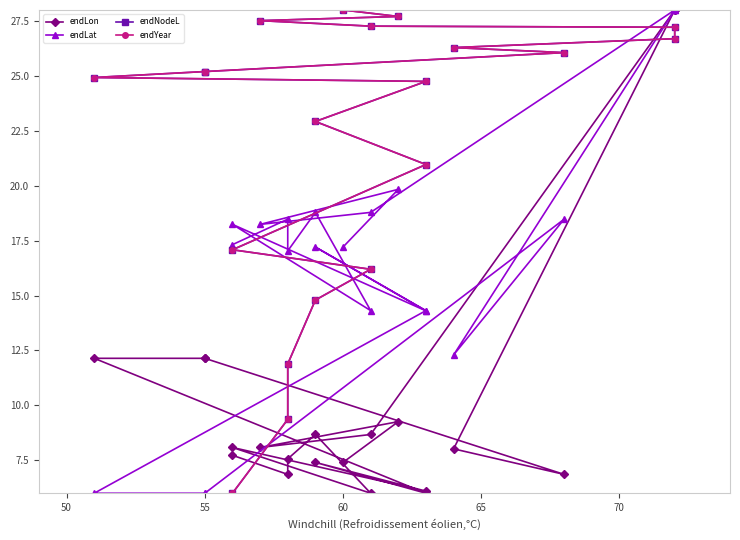

What is the minimum value shown in the chart?

6.0